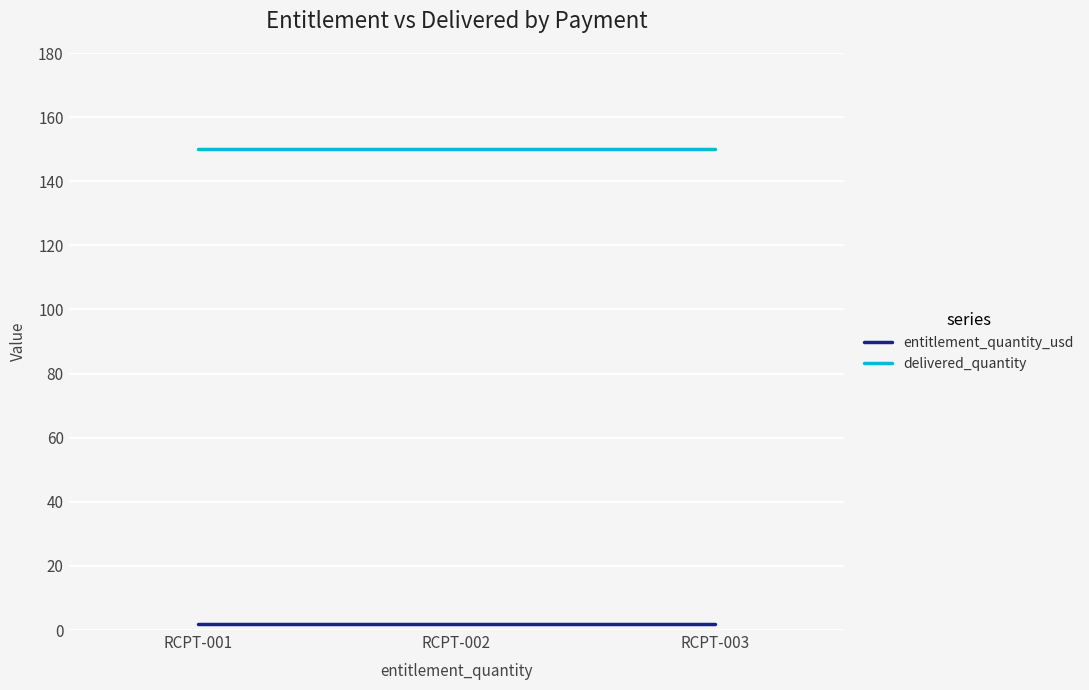

What is the total value across all series at RCPT-001?

151.8